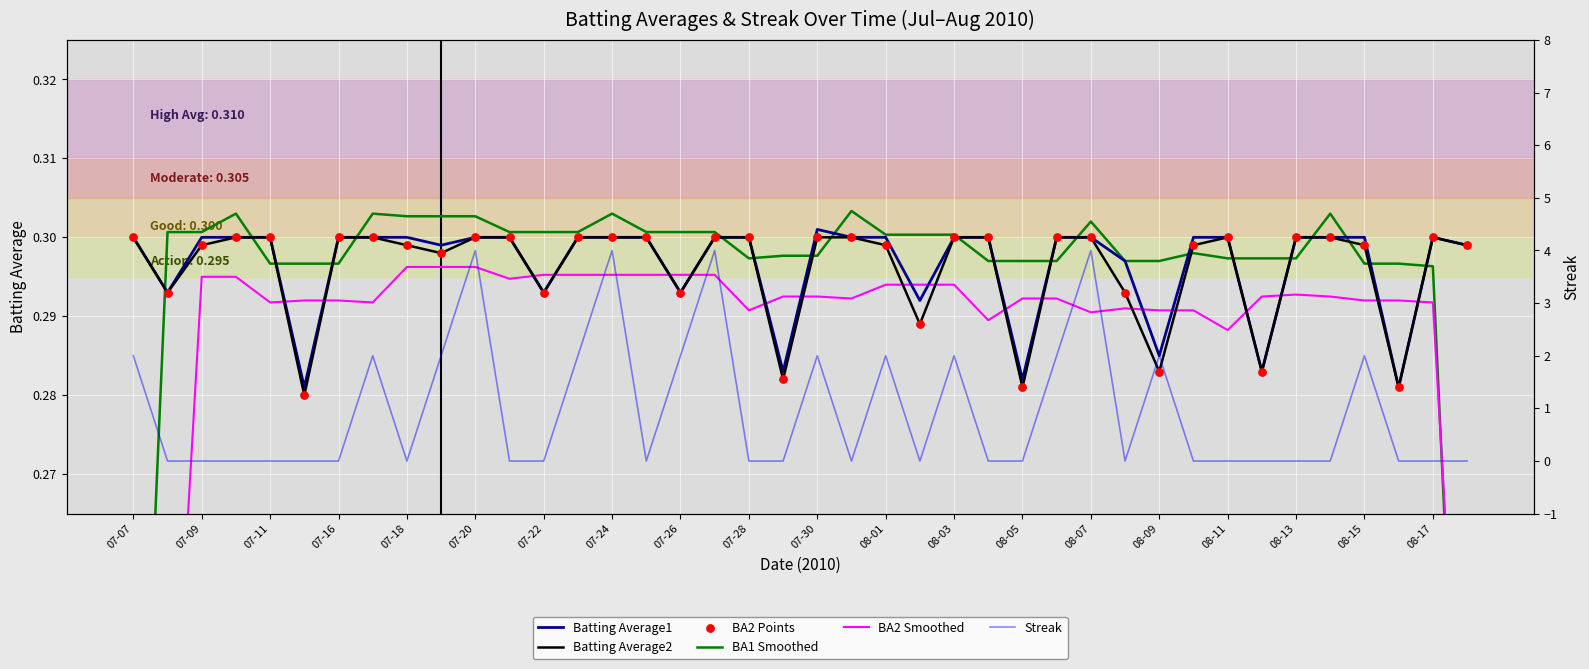

Is the value of BA2 Smoothed at 37 greater than the value of Batting Average1 at 08-15?

No